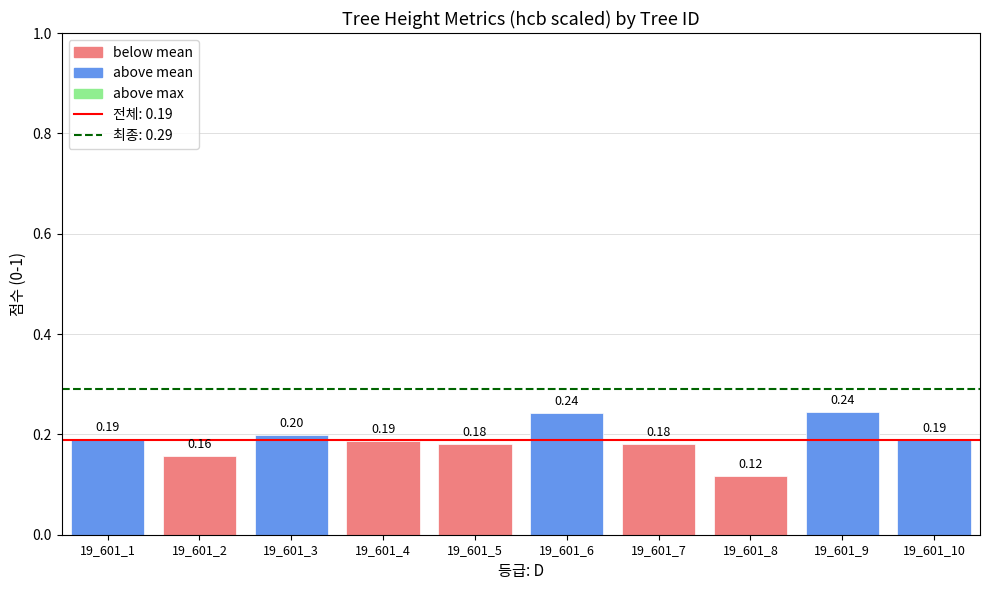

Which label corresponds to the smallest value in the chart?

19_601_8